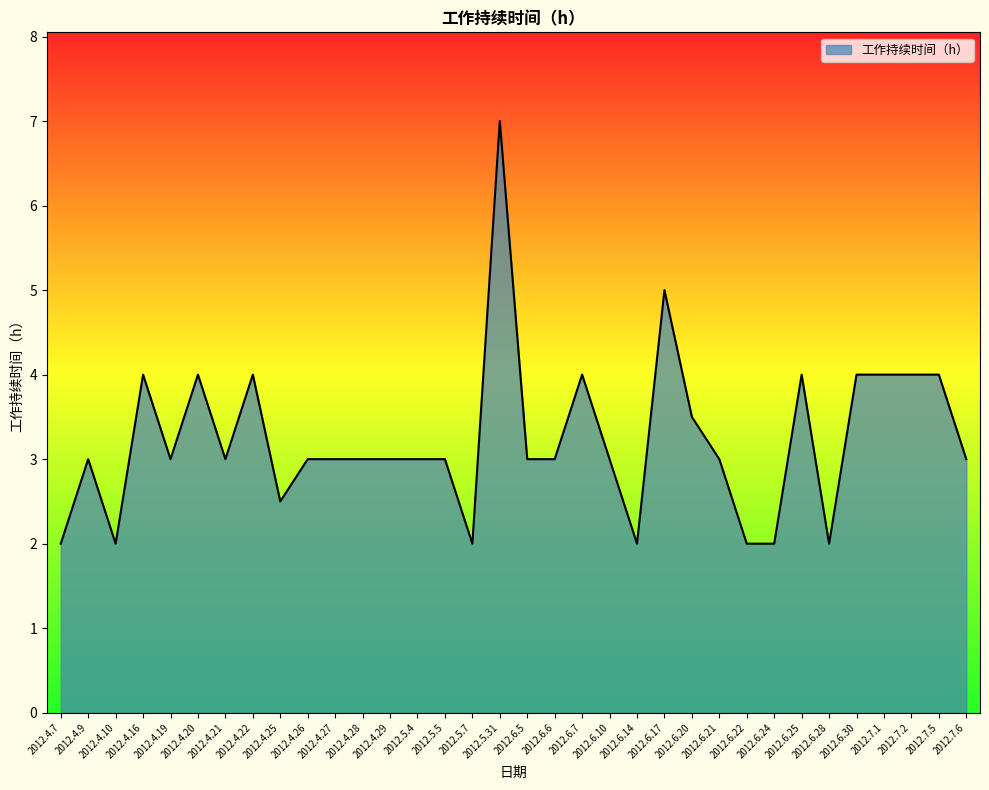

Is it true that the value at 2012.4.29 is 3.0?

True